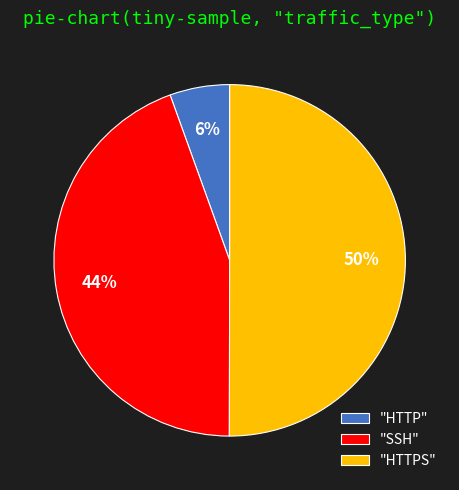

Which category has the smallest portion of the pie?

"HTTP"